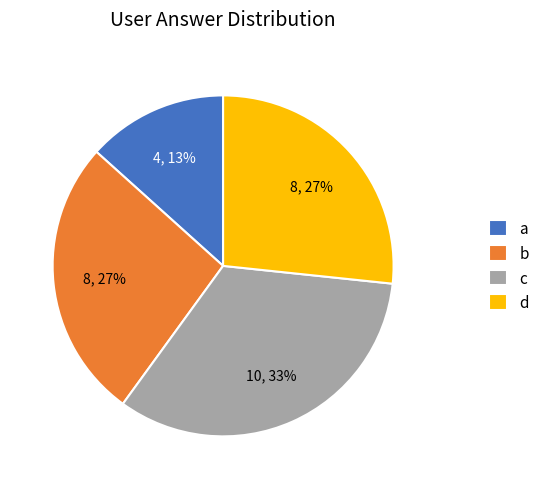

Does c represent more than half of the total?

No